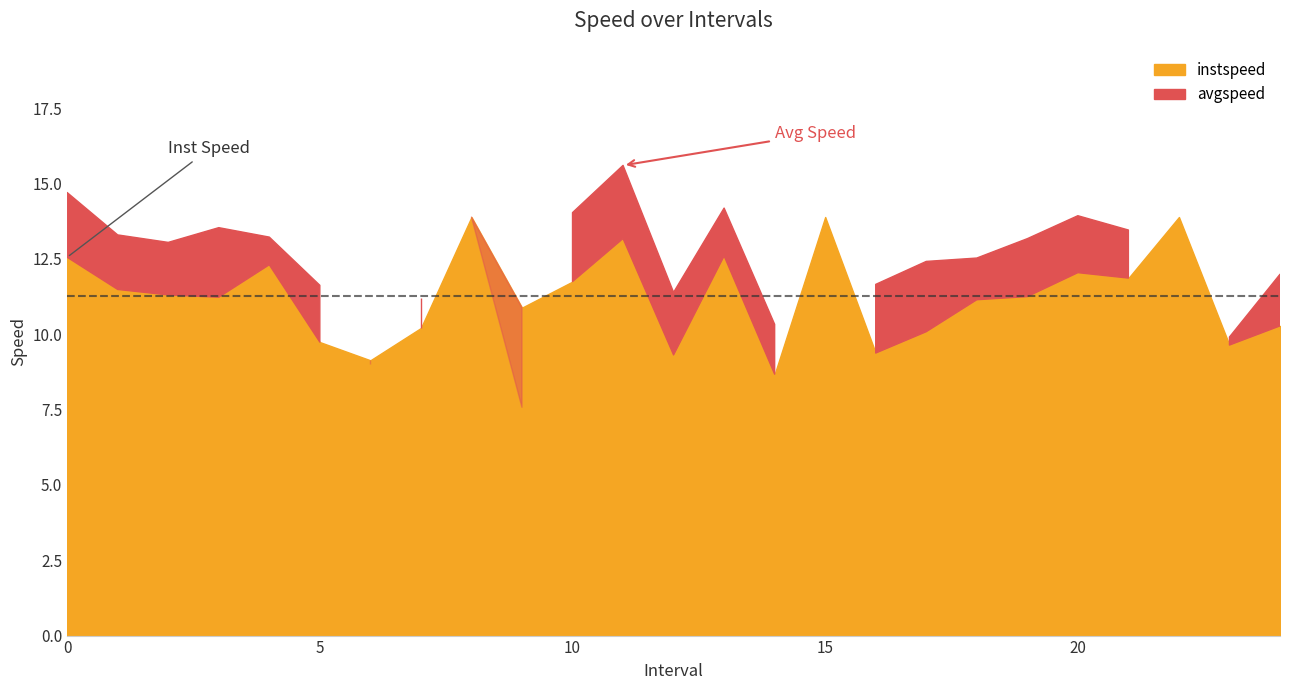

Is the value of instspeed at 22.0 greater than the value of avgspeed at 12.0?

Yes